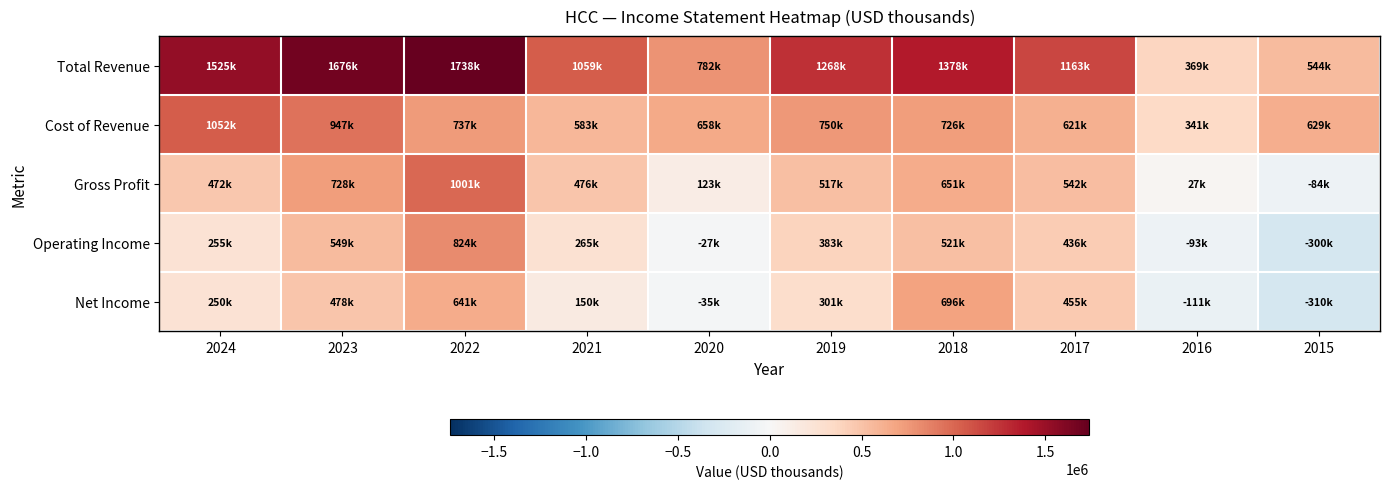

Reading left to right, what are all the values shown in this chart?

Total Revenue: 2024=1525200	2023=1676600	2022=1738700	2021=1059200	2020=782700	2019=1268300	2018=1378000	2017=1163700	2016=369000	2015=544700
Cost of Revenue: 2024=1052700	2023=947800	2022=737700	2021=583200	2020=658900	2019=750600	2018=726800	2017=621000	2016=341100	2015=629000
Gross Profit: 2024=472500	2023=728900	2022=1001100	2021=476000	2020=123800	2019=517700	2018=651200	2017=542700	2016=27900	2015=-84300
Operating Income: 2024=255400	2023=549700	2022=824900	2021=265100	2020=-27100	2019=383400	2018=521400	2017=436300	2016=-93200	2015=-300300
Net Income: 2024=250600	2023=478600	2022=641300	2021=150900	2020=-35800	2019=301700	2018=696800	2017=455000	2016=-111500	2015=-310600